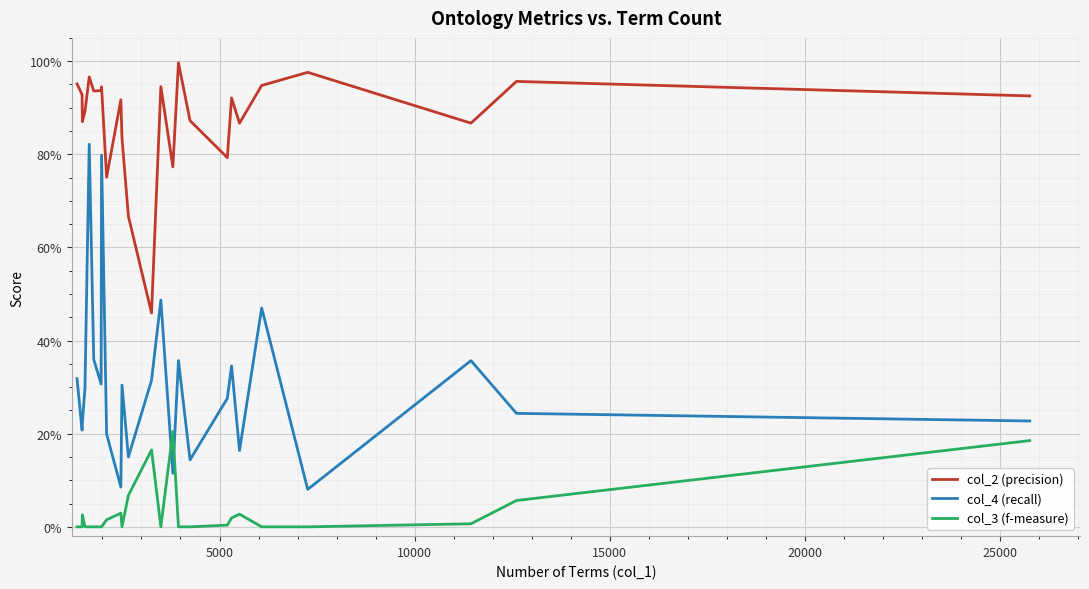

What are all the series names shown in the legend?

col_2 (precision), col_4 (recall), col_3 (f-measure)